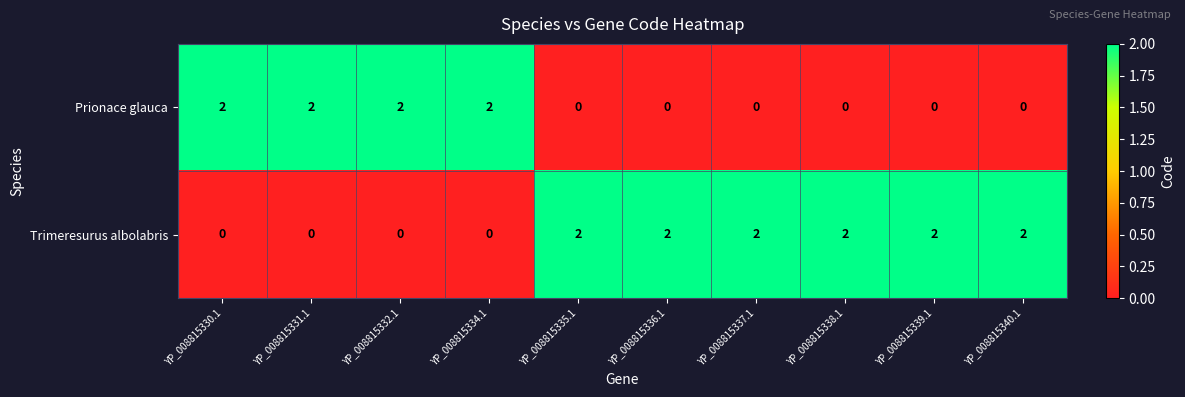

The value of Prionace glauca at YP_008815332.1 is 3. True or false?

False